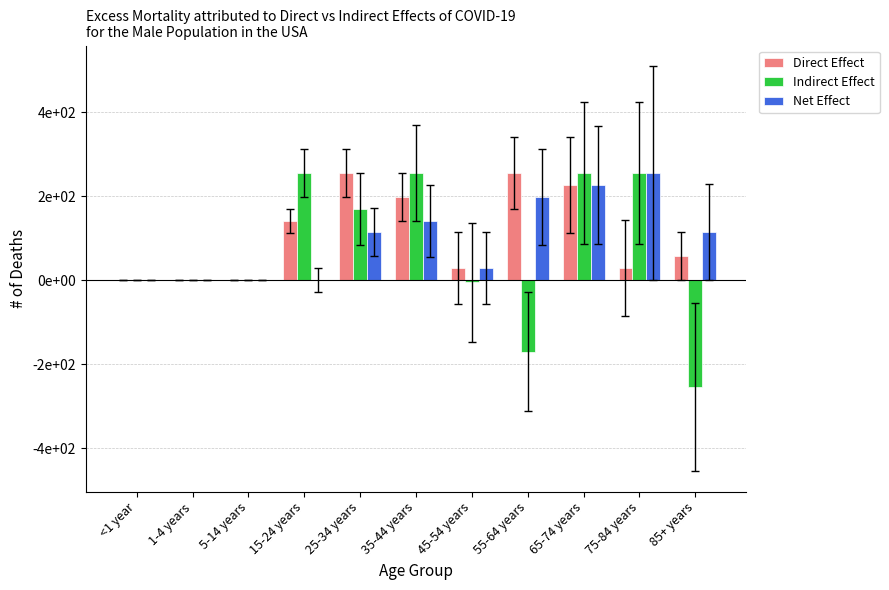

Rank the categories by Indirect Effect value from highest to lowest.

15-24 years, 35-44 years, 65-74 years, 75-84 years, 25-34 years, <1 year, 1-4 years, 5-14 years, 45-54 years, 55-64 years, 85+ years